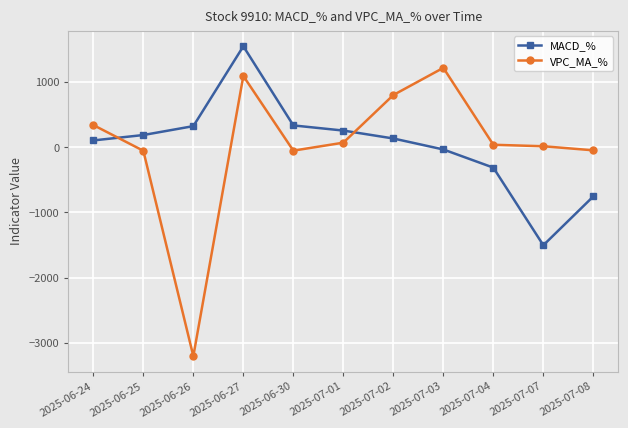

The VPC_MA_% series shows 1712.1 at 2025-06-27. True or false?

False